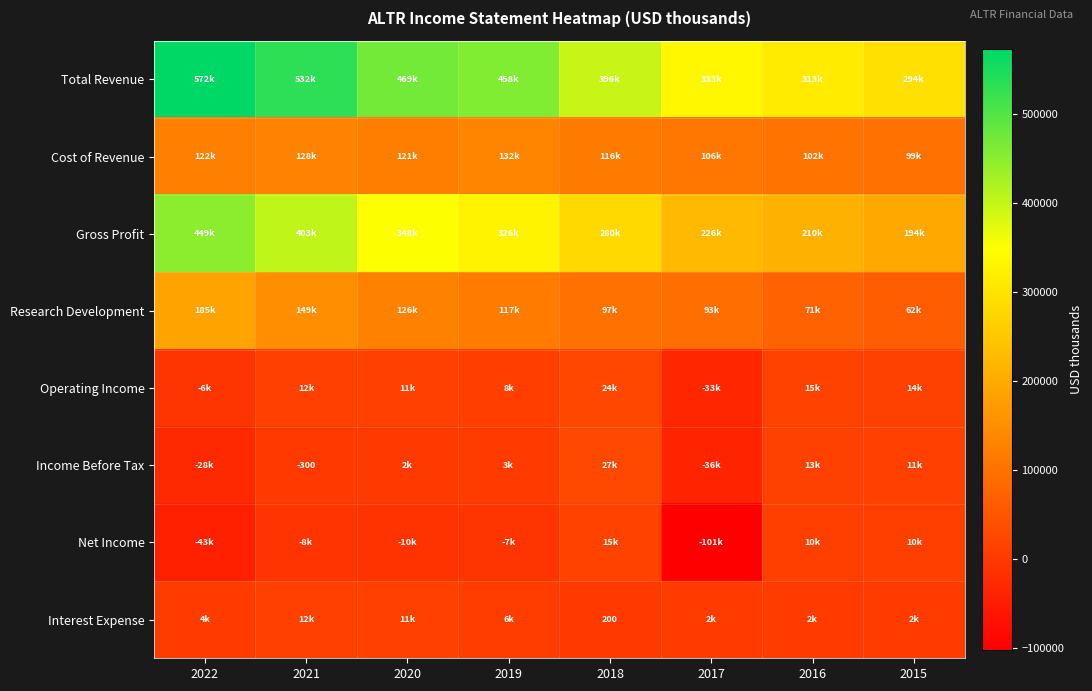

How many values in the Operating Income series are below 12300?

4